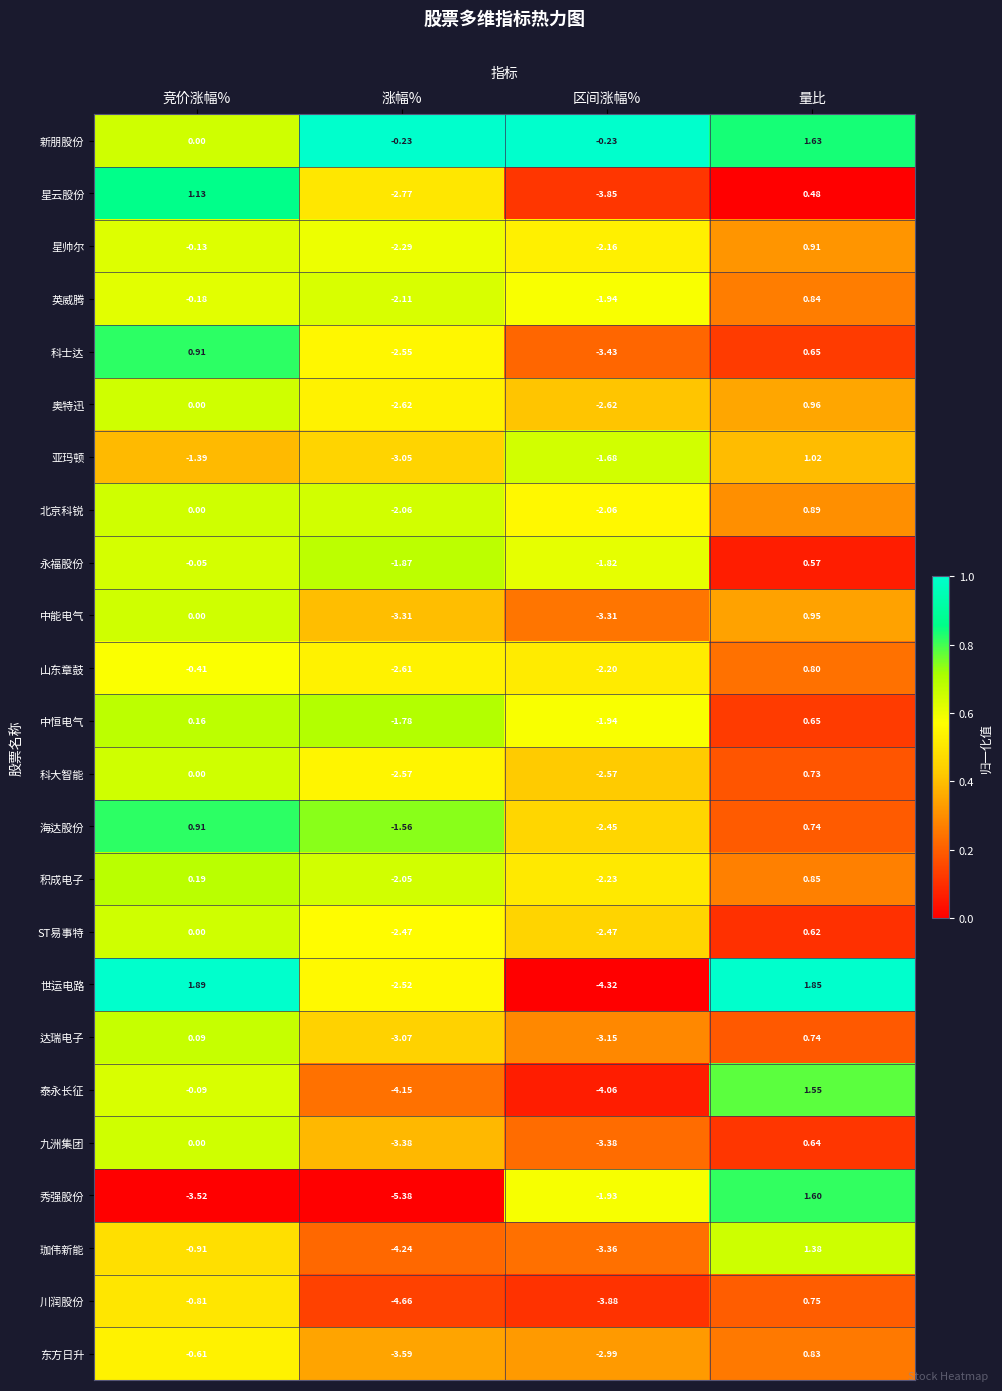

At which category is the sum across all series the highest?

量比